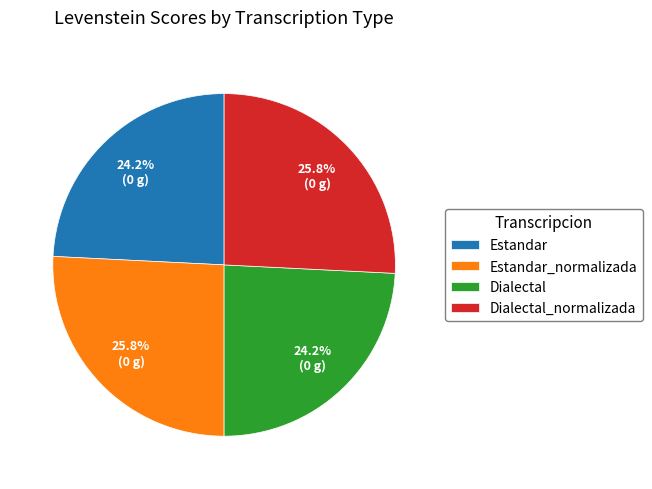

To the nearest percent, what portion does Dialectal represent?

24%